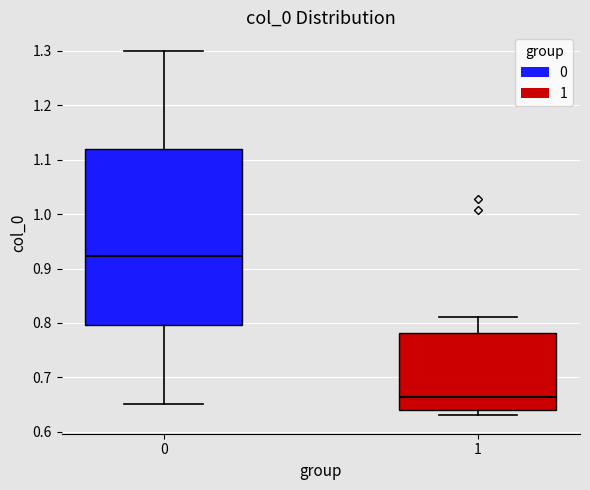

Which box's median line is the highest?

0